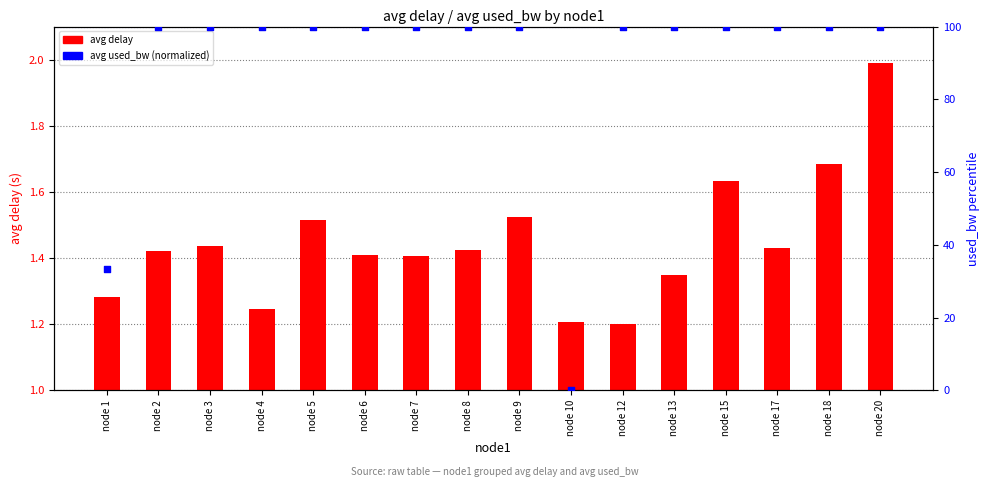

Which series has the largest Y range (max minus min)?

used_bw (normalized)